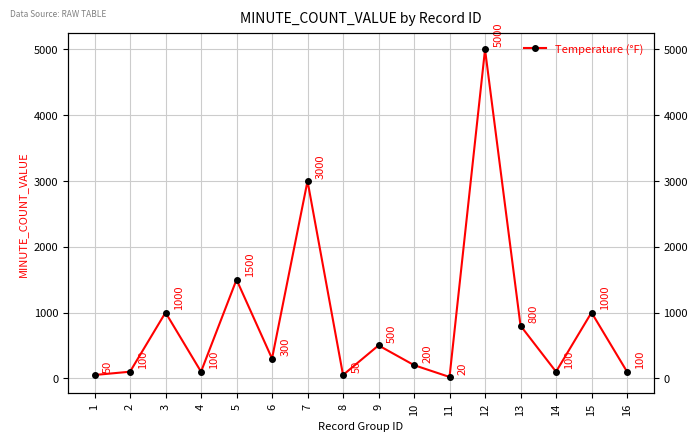

Where is the first local maximum?

3